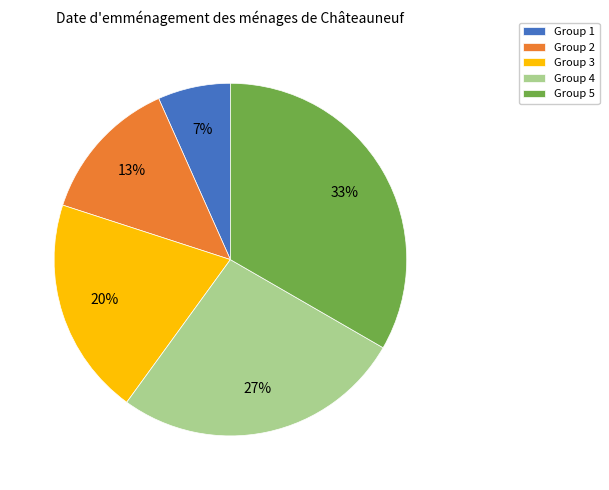

True or false: Group 4 accounts for 27% of the total.

True